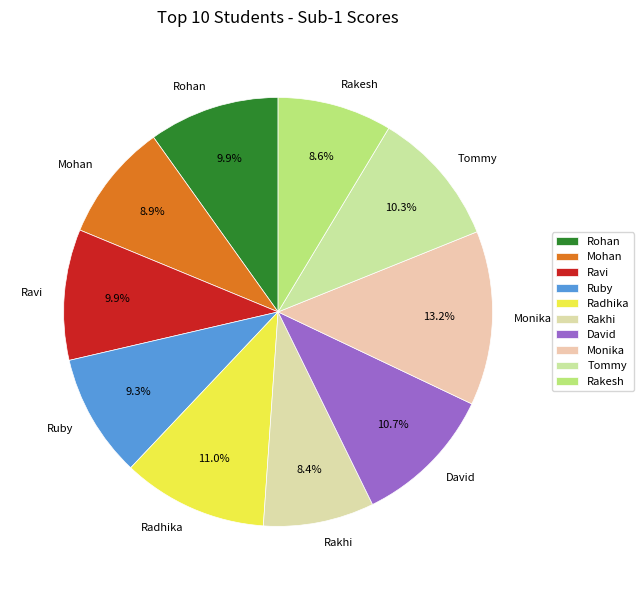

To the nearest percent, what is the difference between the largest and smallest slice percentages?

5%